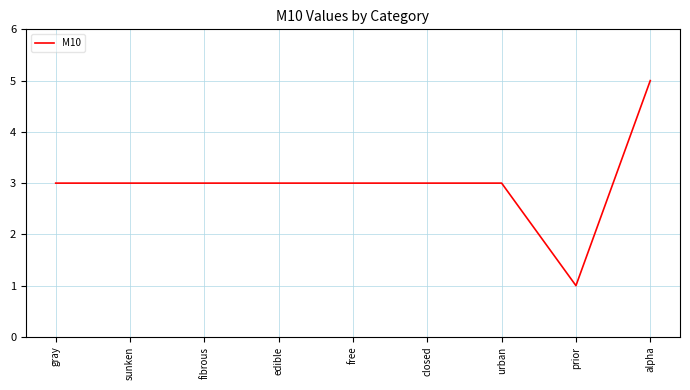

Read the value at closed.

3